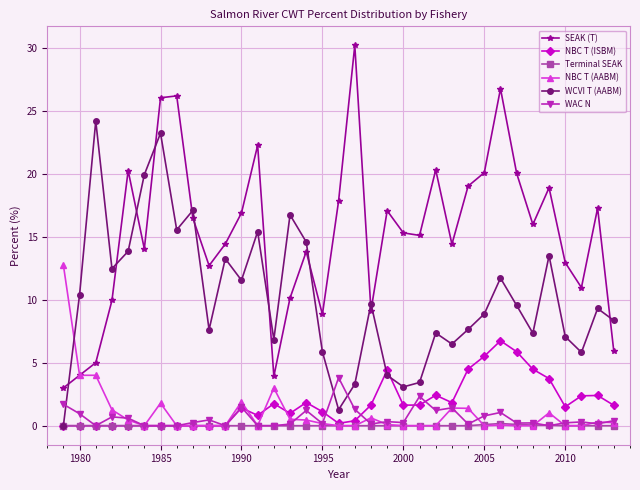

Which series has the largest total across all categories?

SEAK (T)